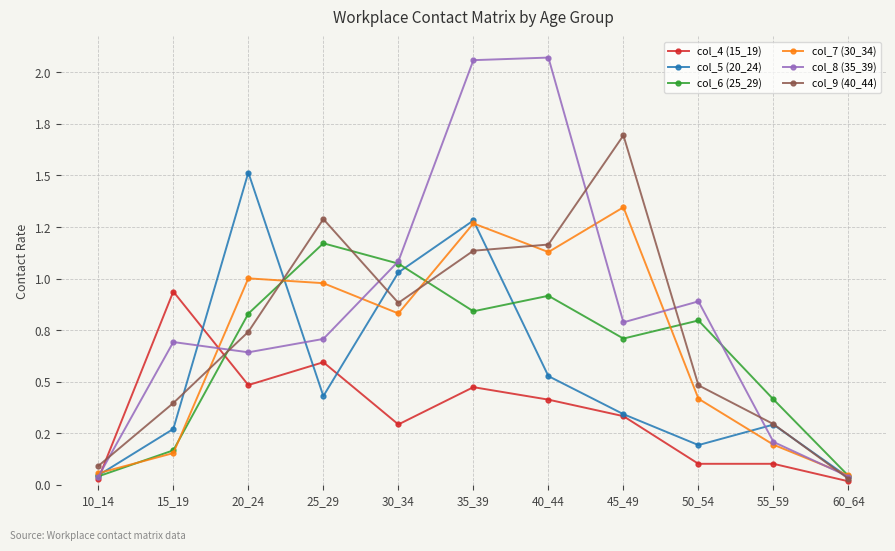

What is the difference between the maximum and minimum values in the col_8 (35_39) series?

2.0